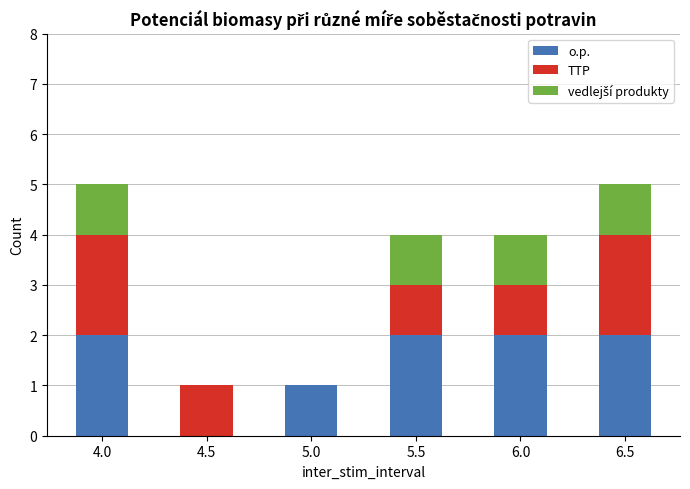

What is the sum of the o.p. values at 4.0 and 6.5?

4